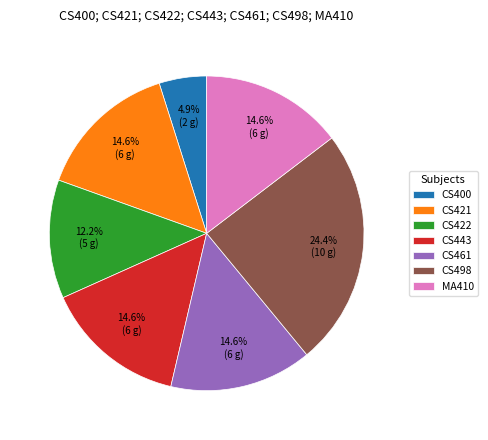

Between CS498 and CS461, which is larger?

CS498